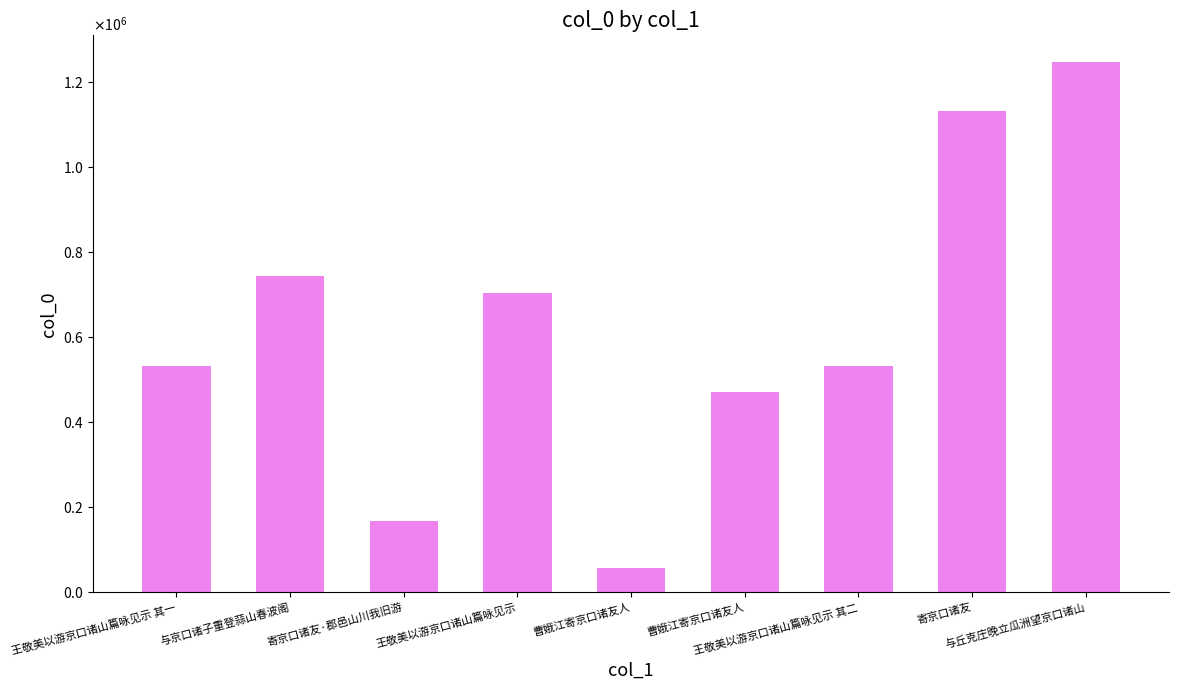

What is the difference between the second highest and second lowest values?

965360